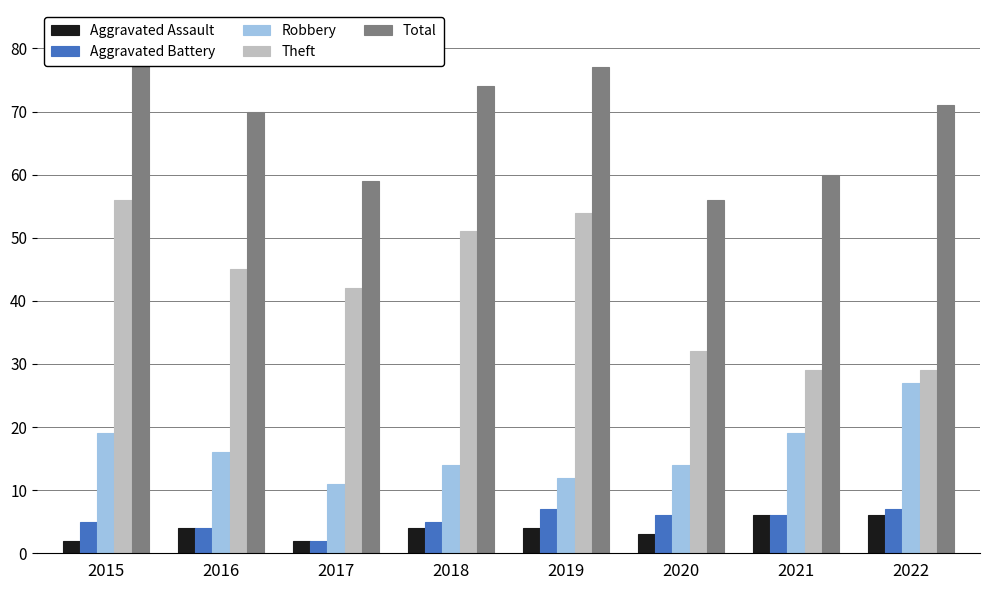

What is the value of the Aggravated Battery bar at the 2nd from the left?

4